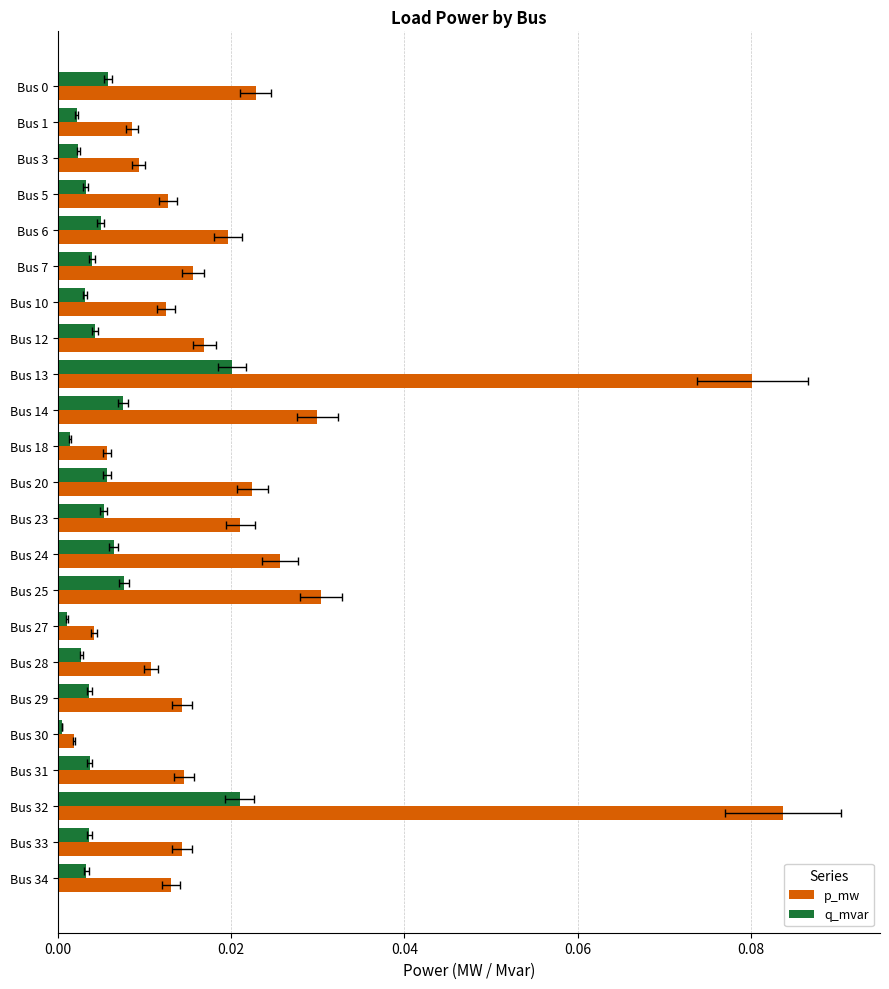

The value of p_mw at Bus 3 is 0.0. True or false?

True